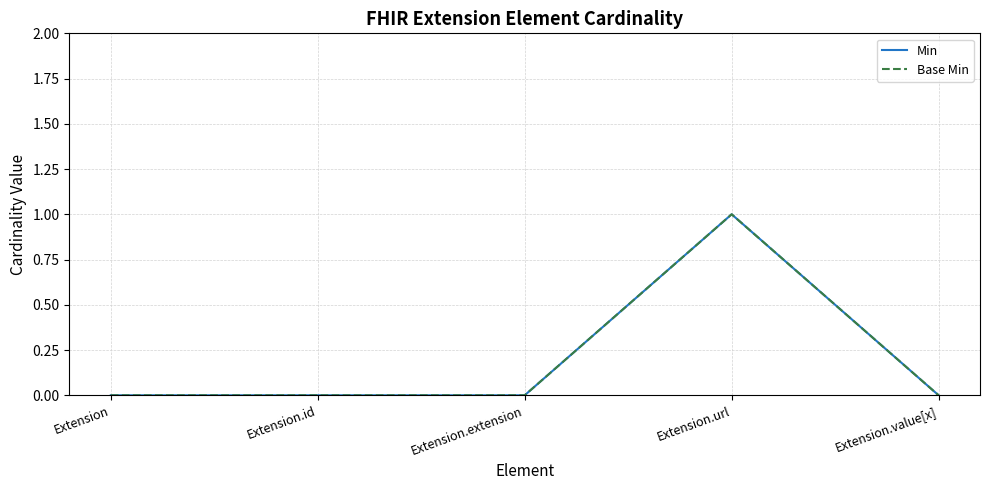

Which category has the highest value in the Min series?

Extension.url